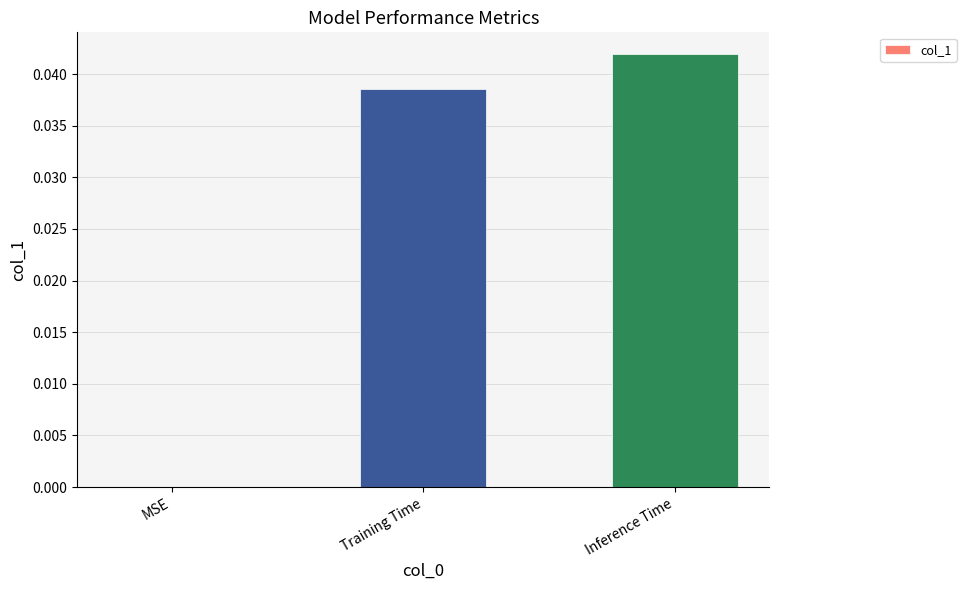

How many data points does each series have?

3